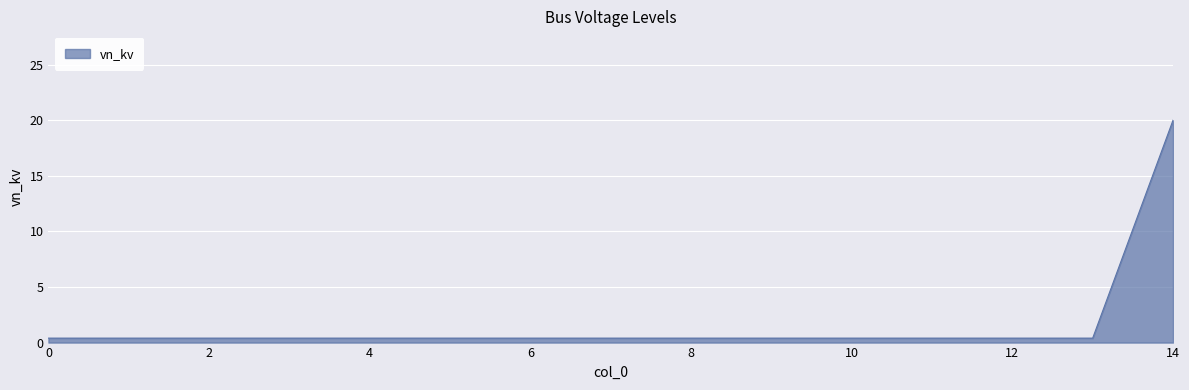

What is the maximum value shown in the chart?

20.0